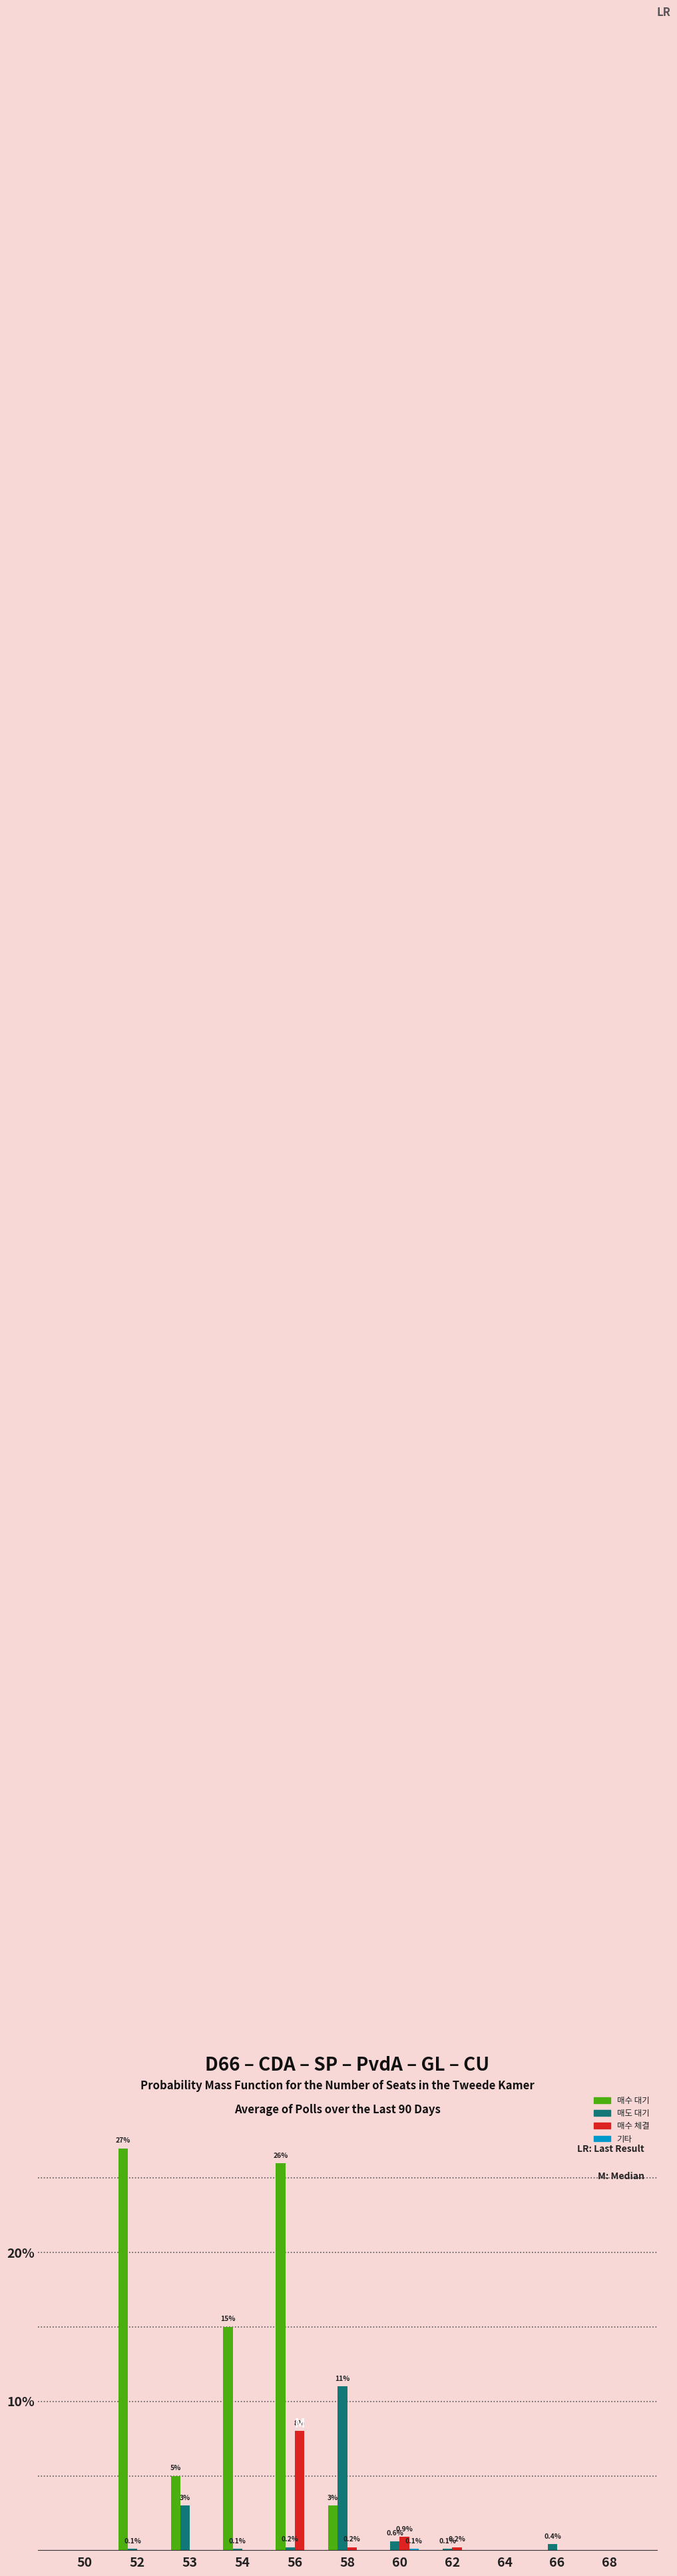

What is the sum of all 매수 대기 values?

76.0